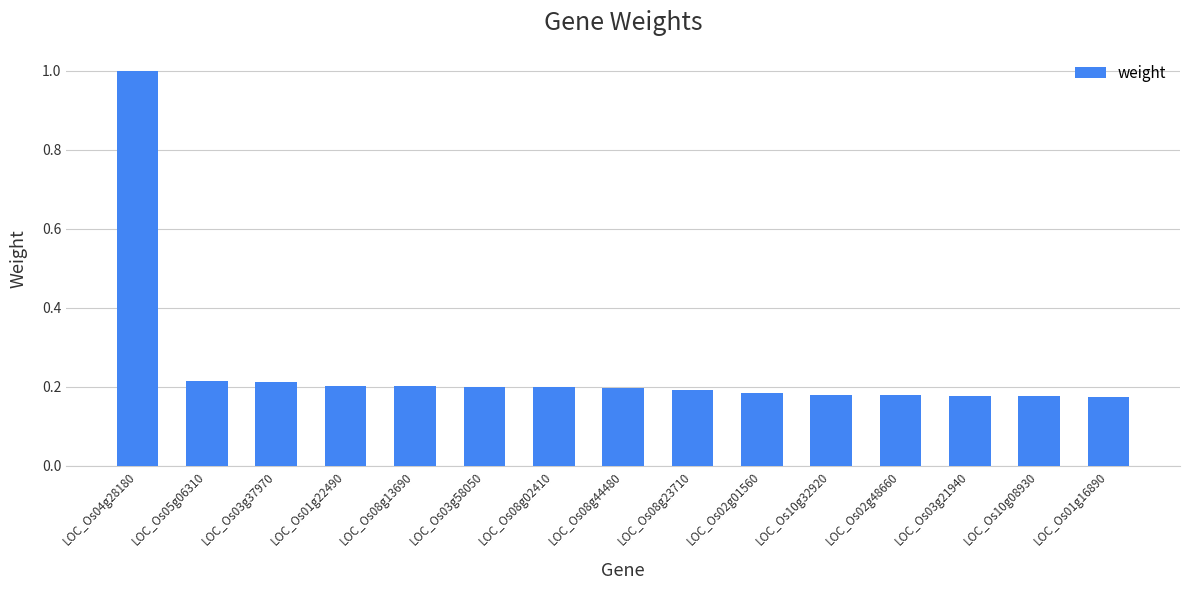

Count the values in the range 0 to 1.

15